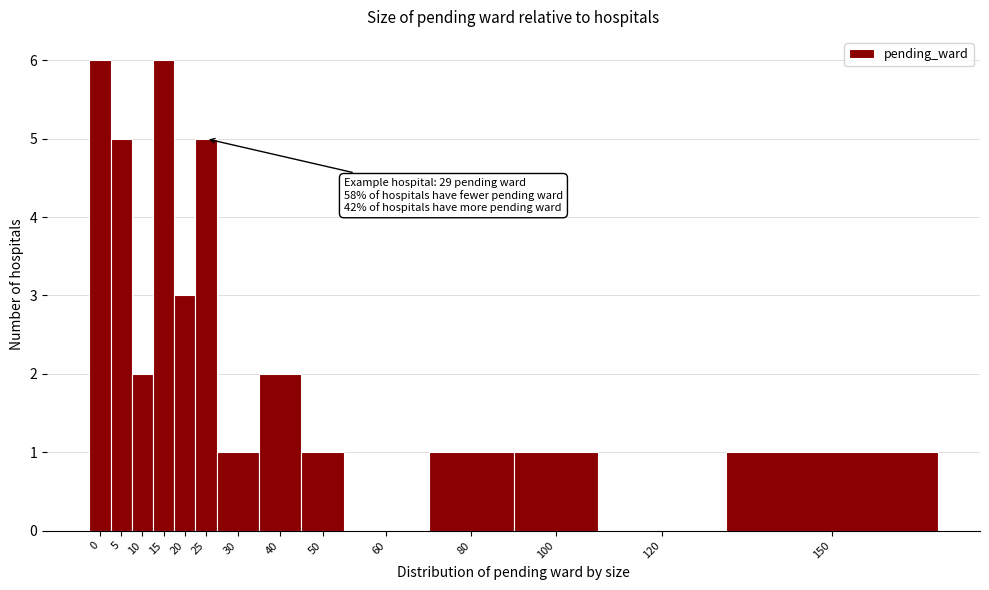

Reading right to left, list all the values displayed in this chart.

150=1	120=0	100=1	80=1	60=0	50=1	40=2	30=1	25=5	20=3	15=6	10=2	5=5	0=6